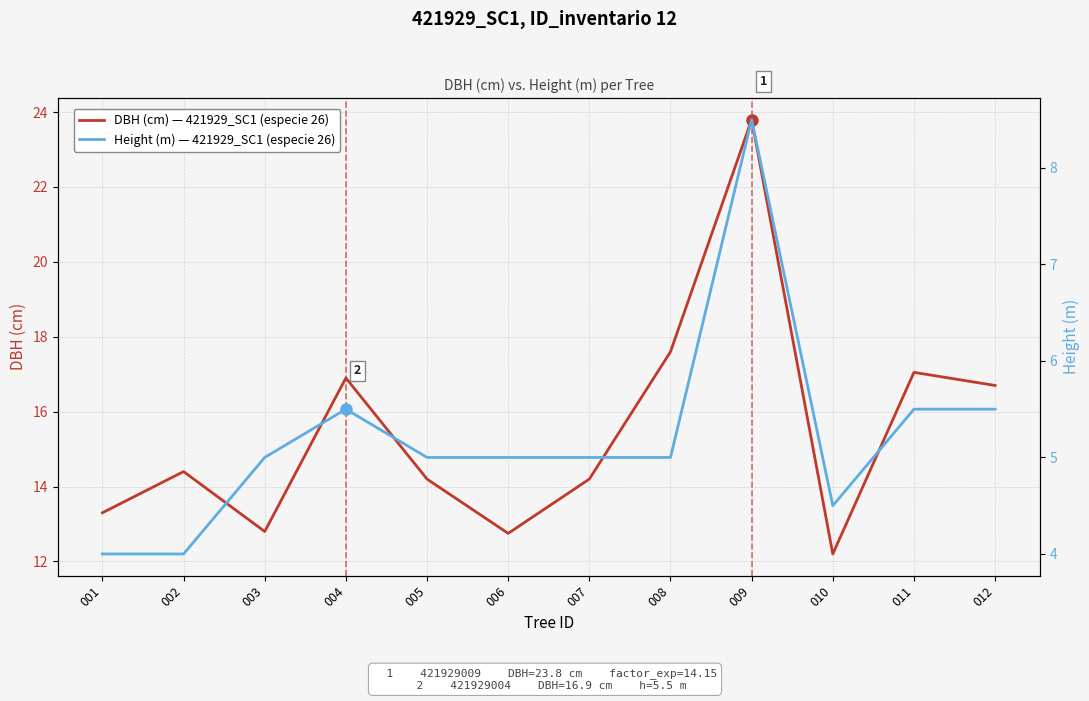

True or false: Height (m) — 421929_SC1 trees has a value of 3.3 at 008.

False